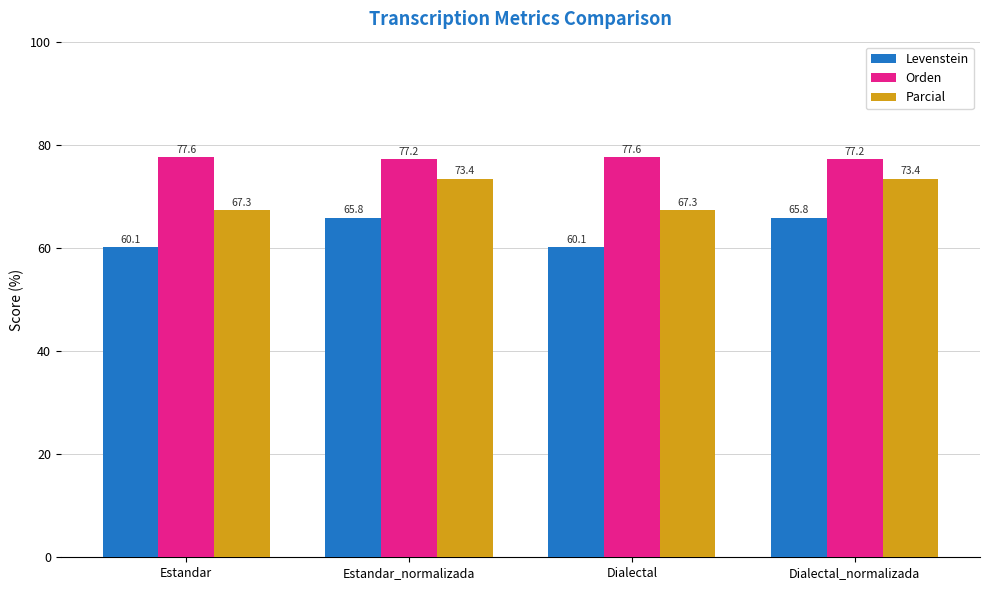

What position from the right is Dialectal_normalizada?

1